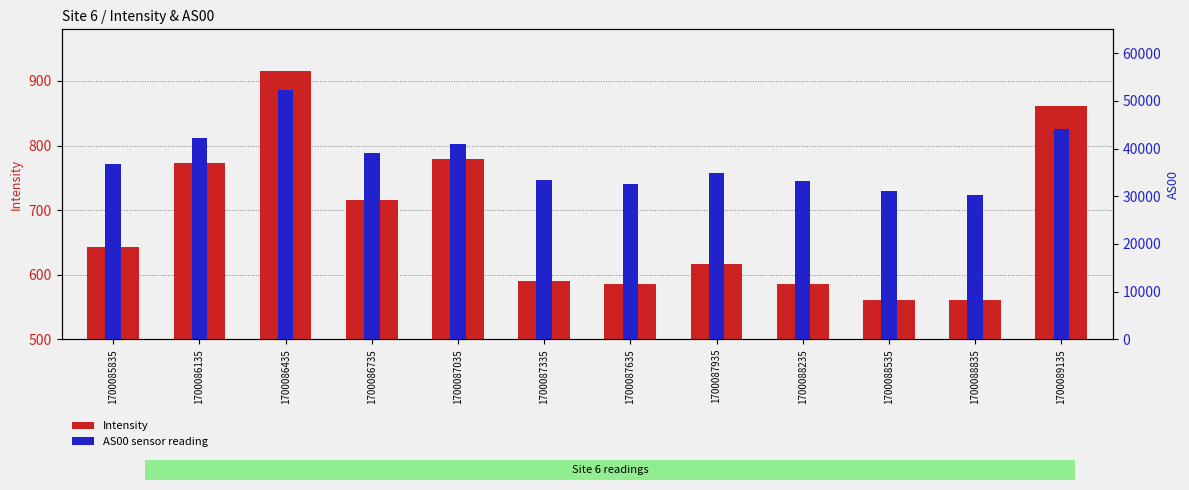

What is the total value across all series at 1700085835?

37429.9